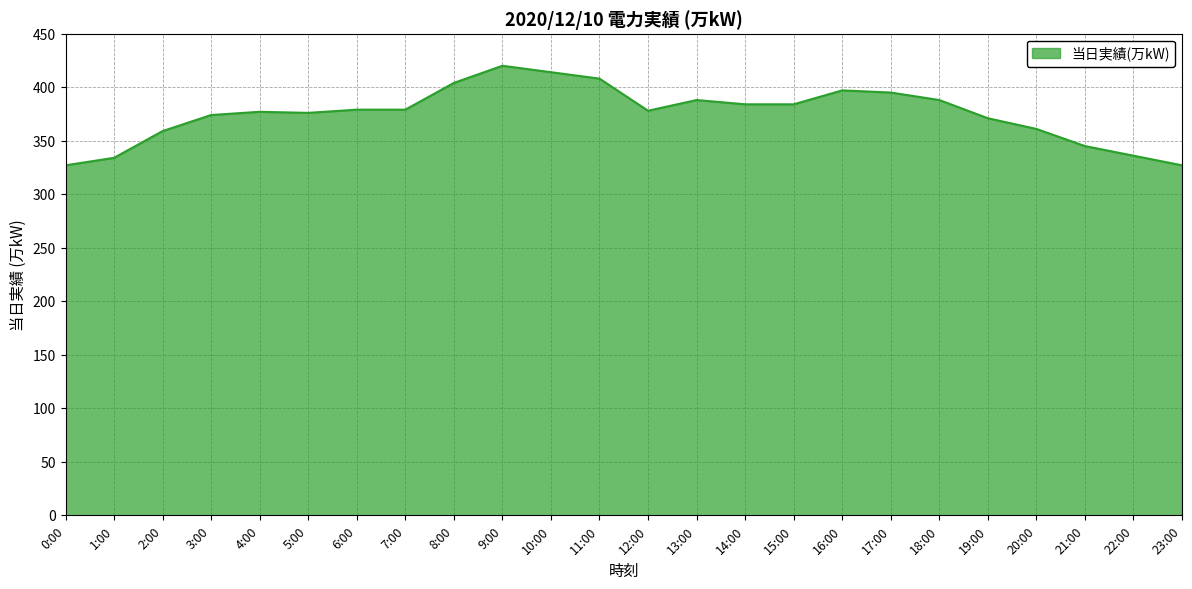

What position from the left is 20:00?

21